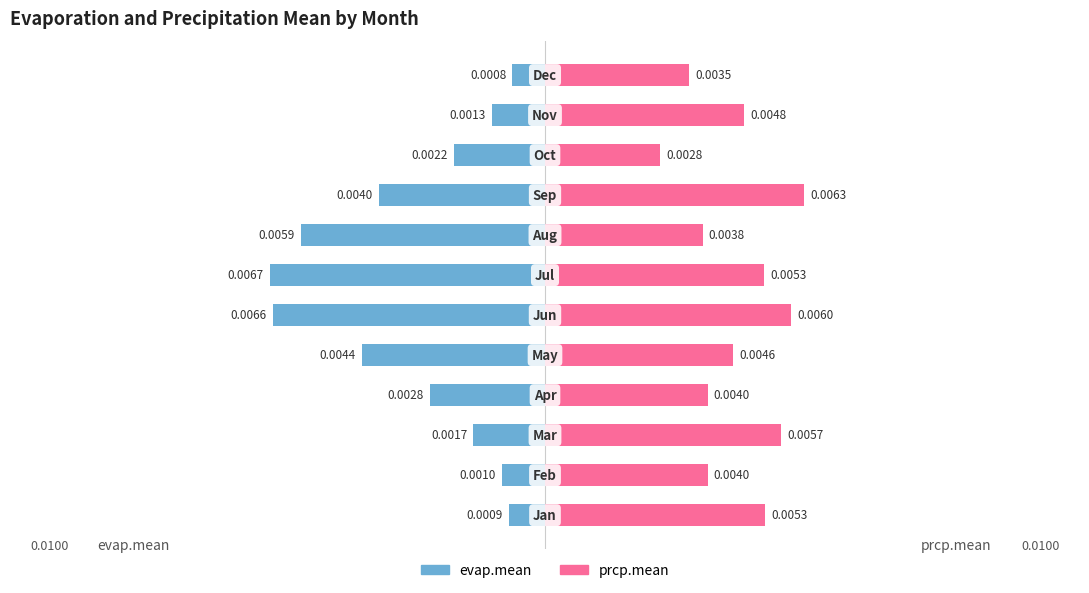

The value of evap.mean at 11 is -0.0. True or false?

False